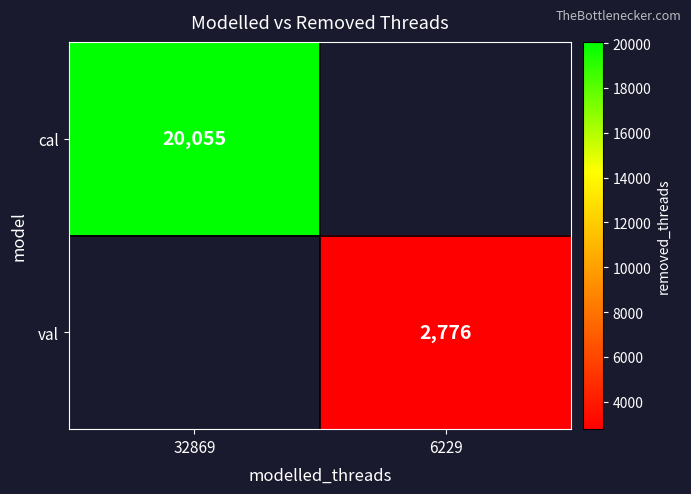

The value of val at 6229 is 4874. True or false?

False